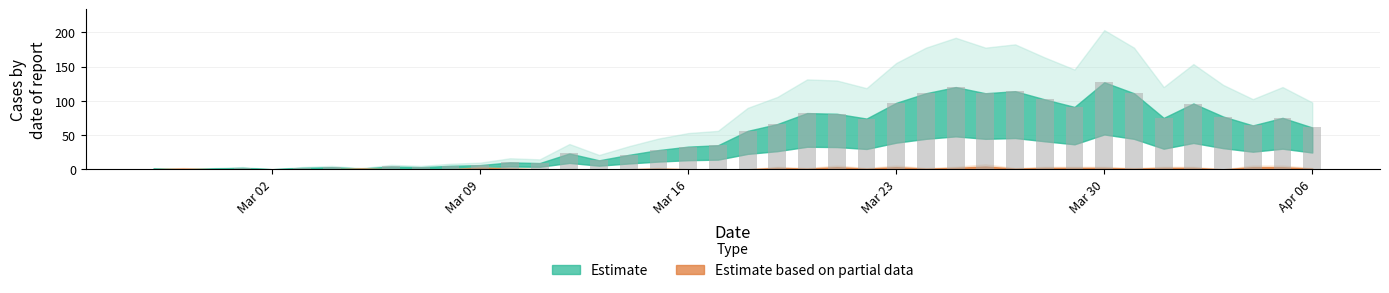

What is the greatest value displayed?

127